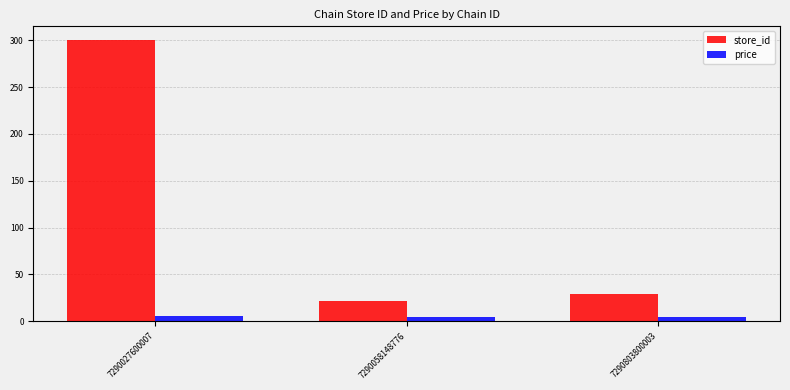

What value does the price series have at 7290027600007?

5.9